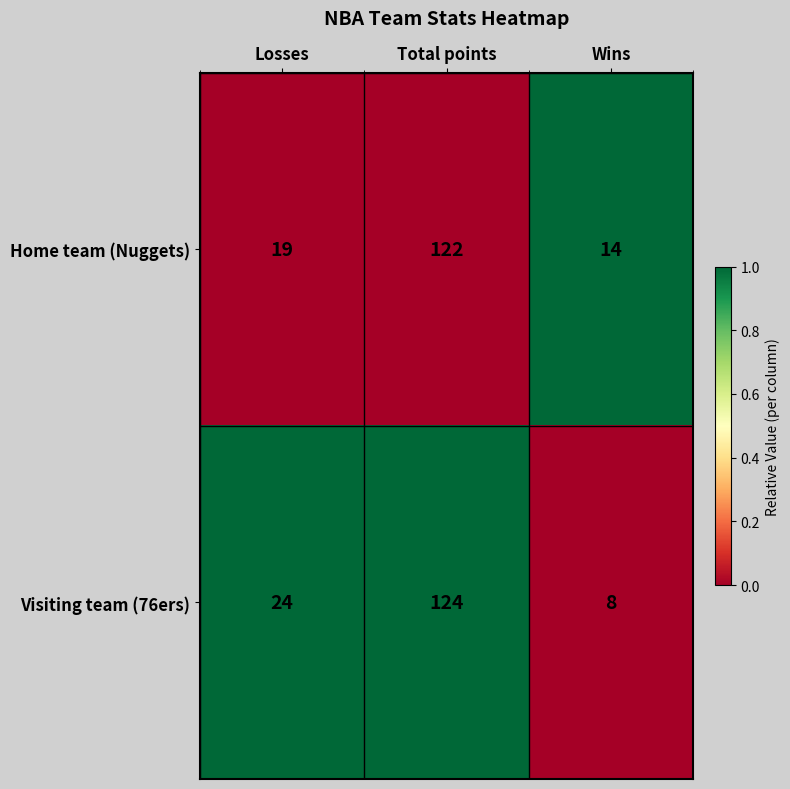

Which series has the largest range (max minus min)?

Visiting team (76ers)